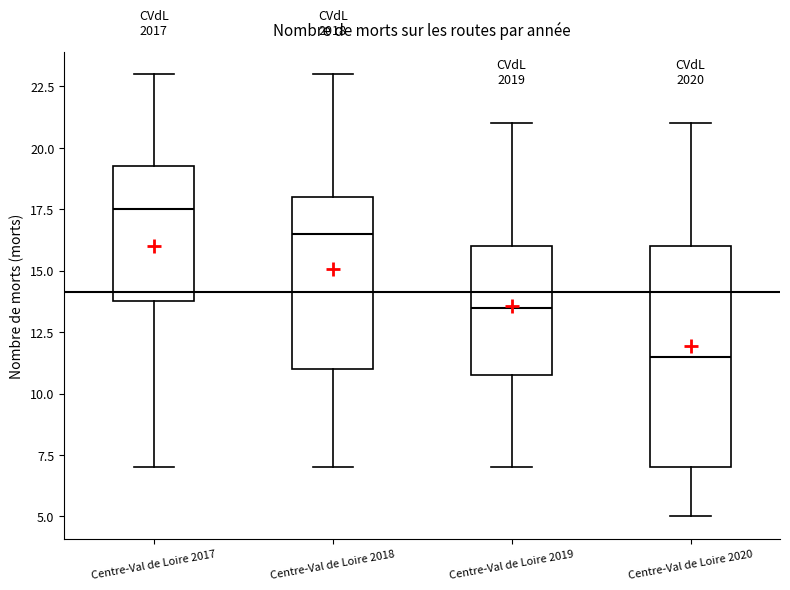

Comparing the boxes themselves (not the whiskers), which one is the tallest?

Centre-Val de Loire 2020